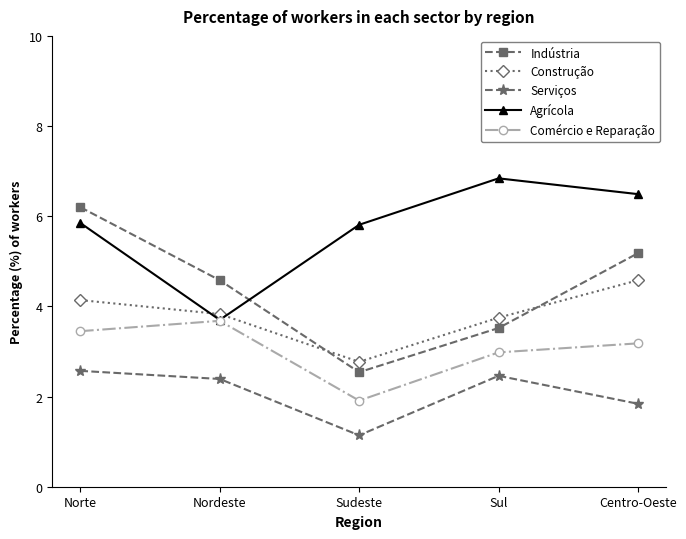

What is the difference between the second highest and second lowest values in the Comércio e Reparação series?

0.5